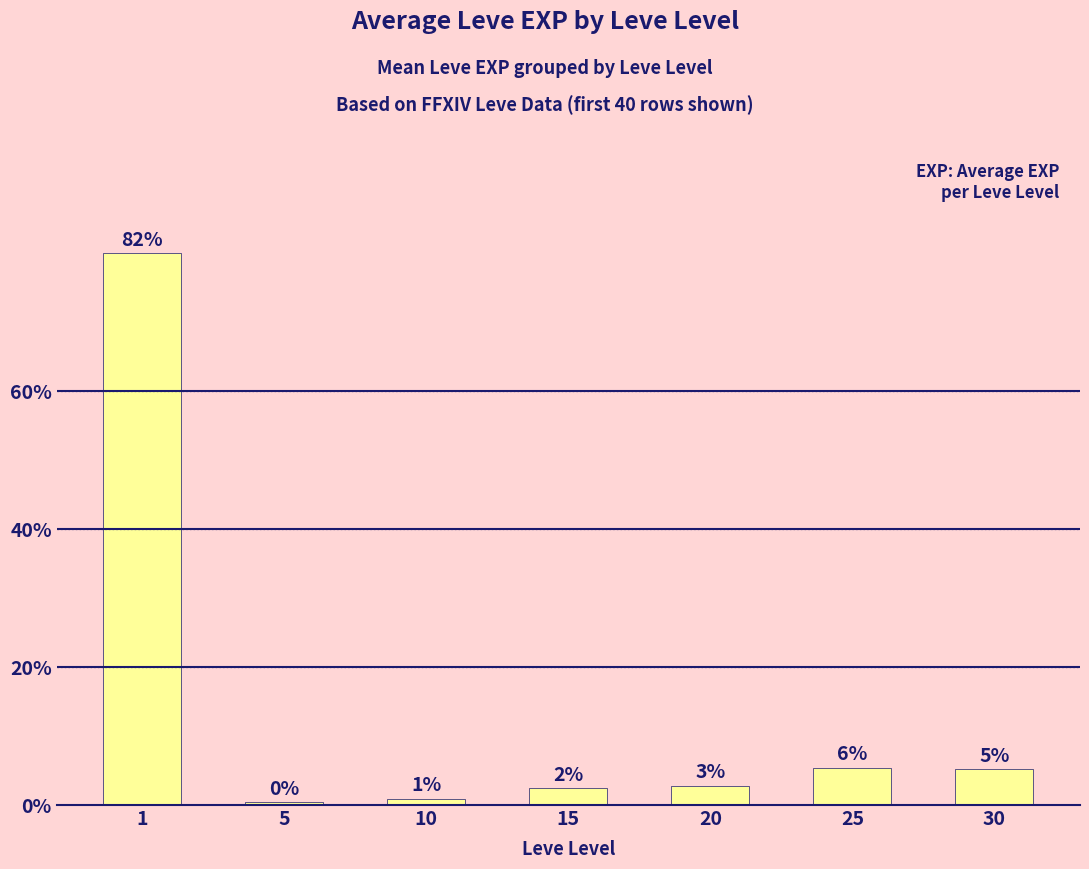

Approximately how many times larger is the value at 5 compared to 25?

0.1